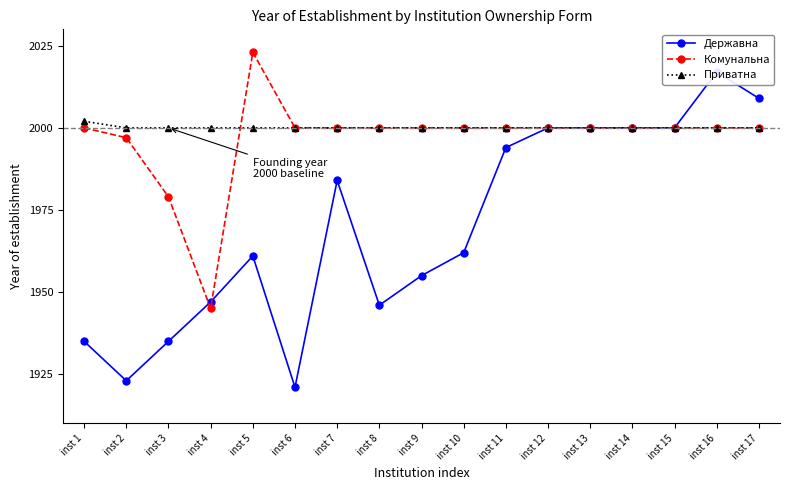

What are all the series names shown in the legend?

Державна, Комунальна, Приватна